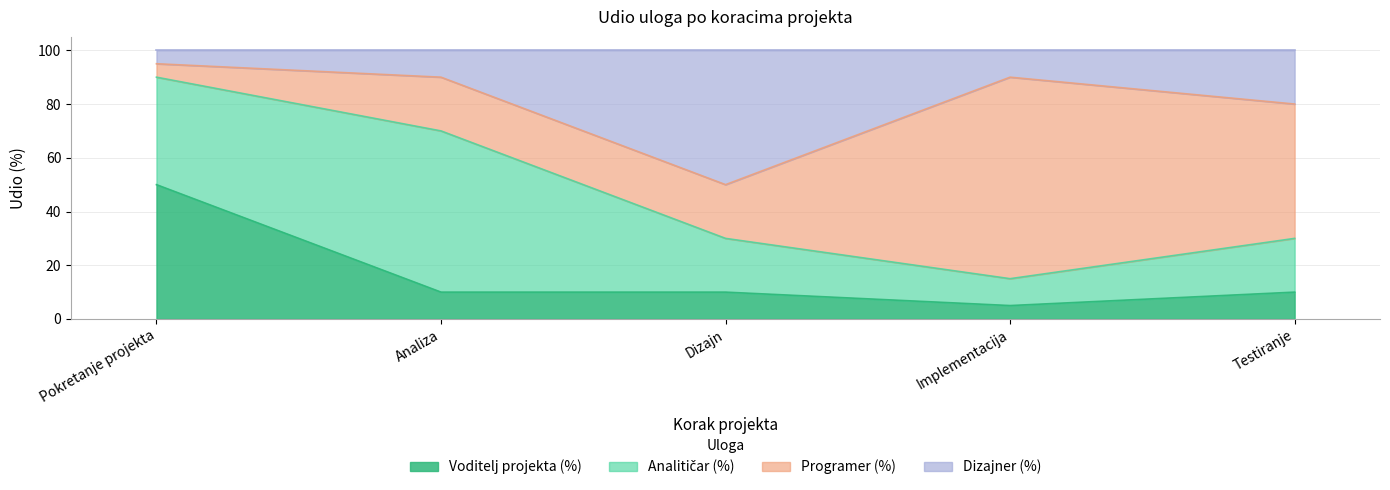

How many data points in Voditelj projekta (%) are less than 10?

1